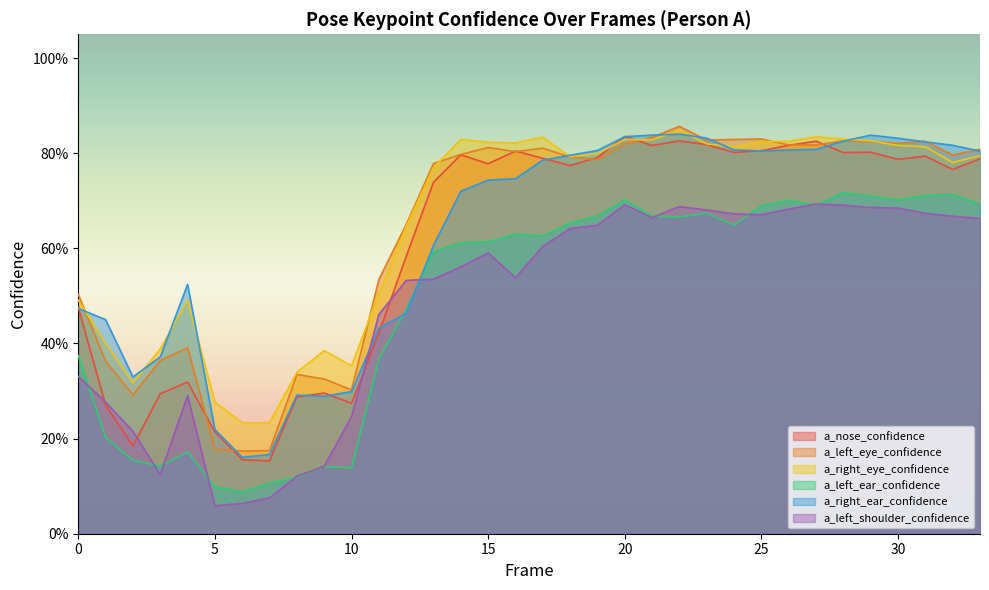

Which category has the highest value across all series?

22